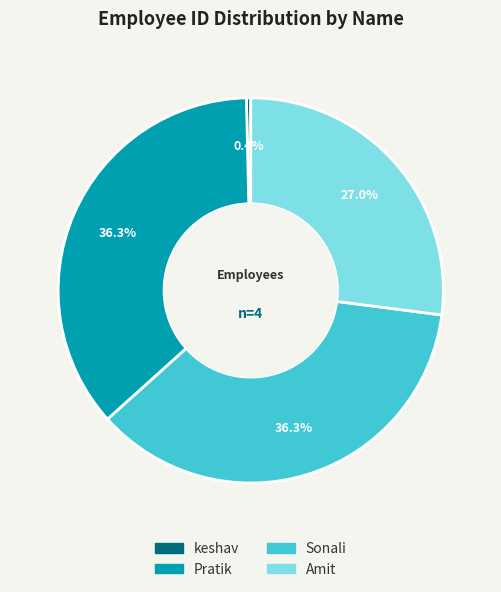

Which slice is the smallest?

keshav